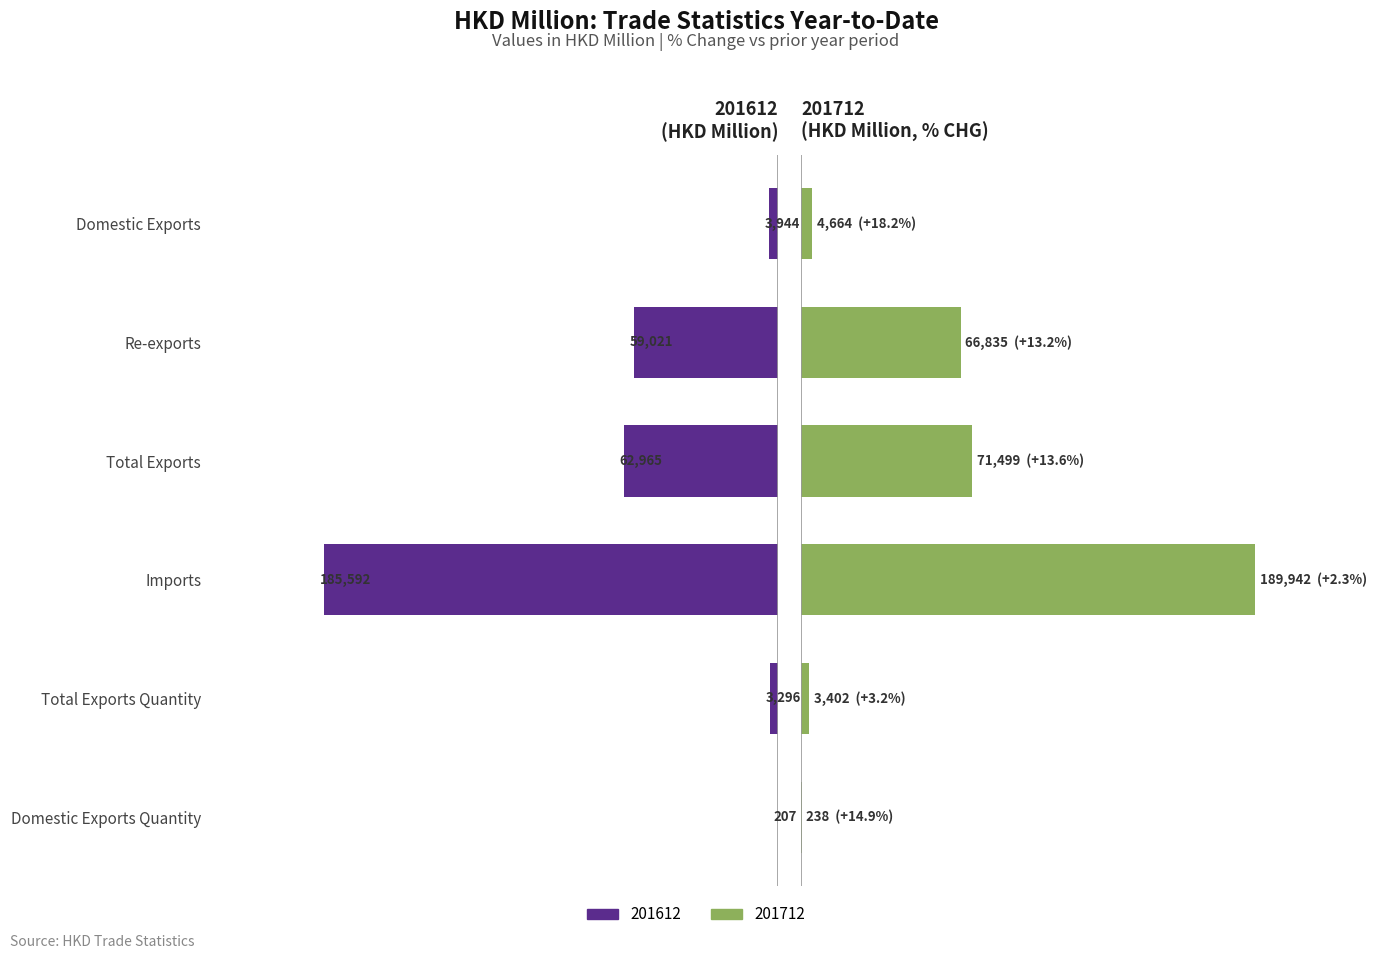

At which category does the chart reach its peak across all series?

Imports